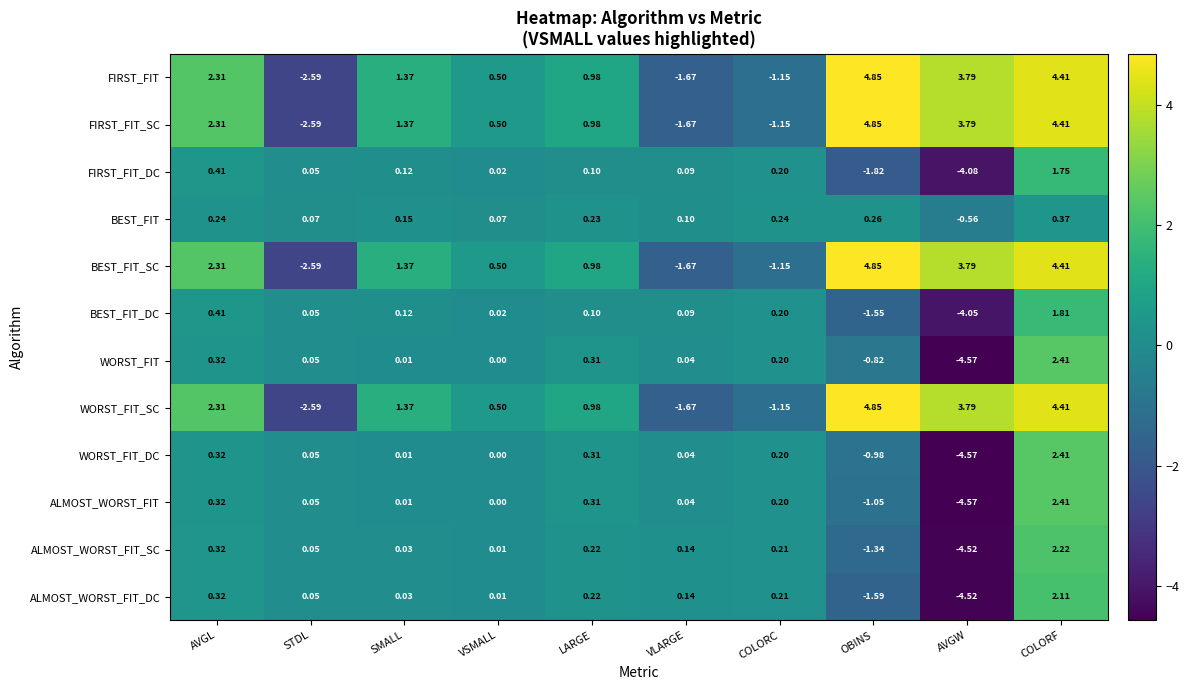

At which label does ALMOST_WORST_FIT_DC reach its peak?

COLORF